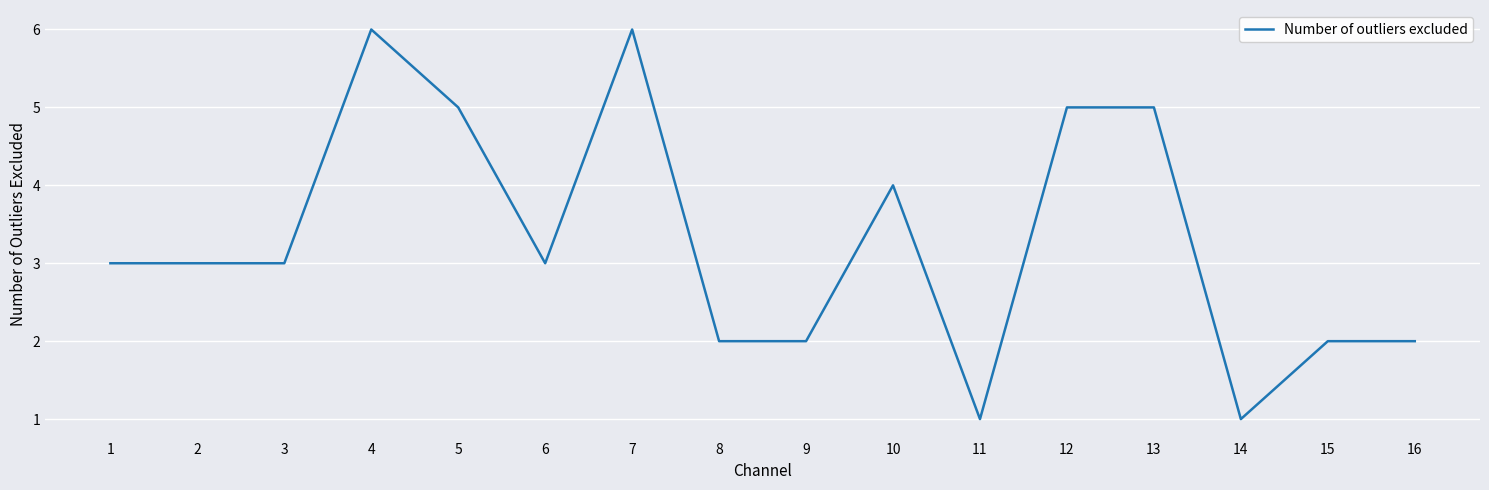

What is the difference between the maximum and minimum values?

5